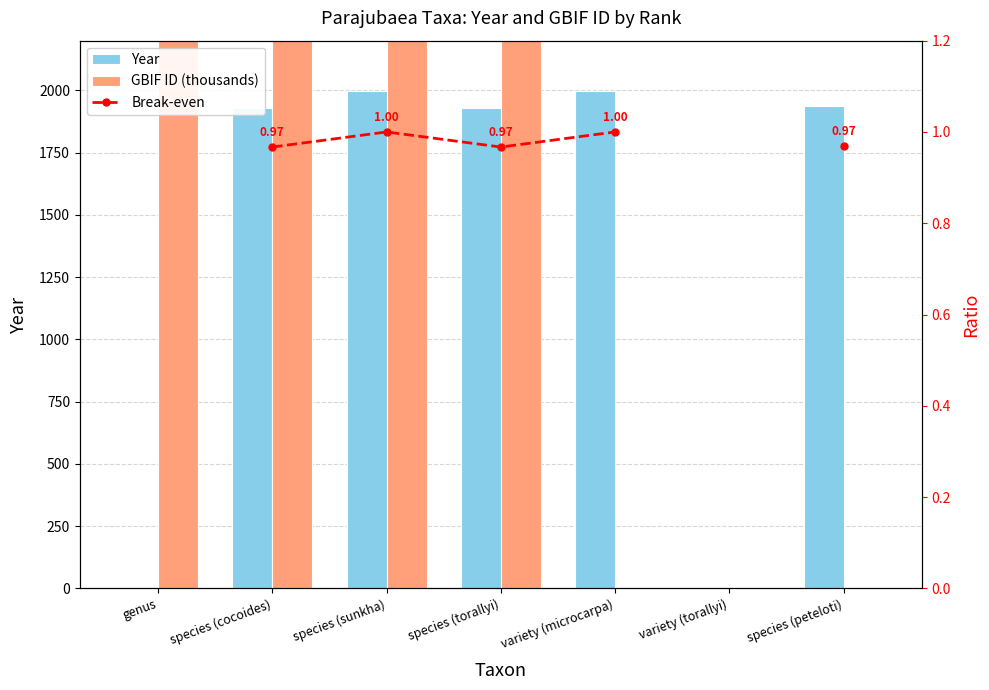

How many data points in Break-even are less than 1?

3